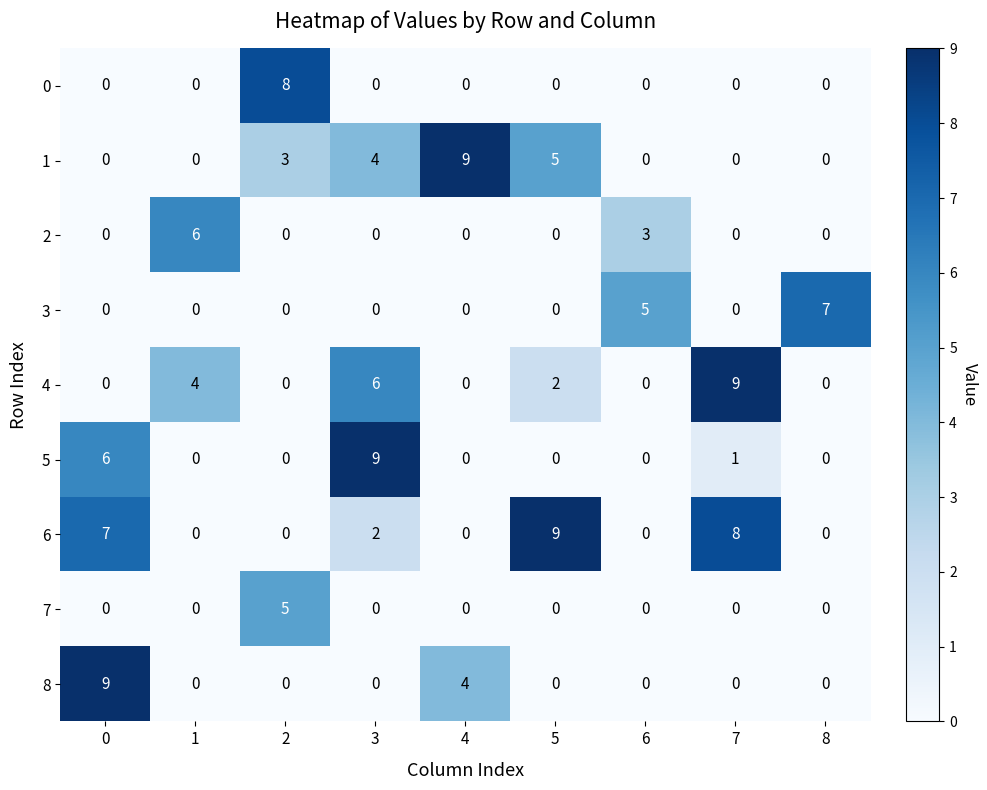

How many data points in 5 are above 0?

3